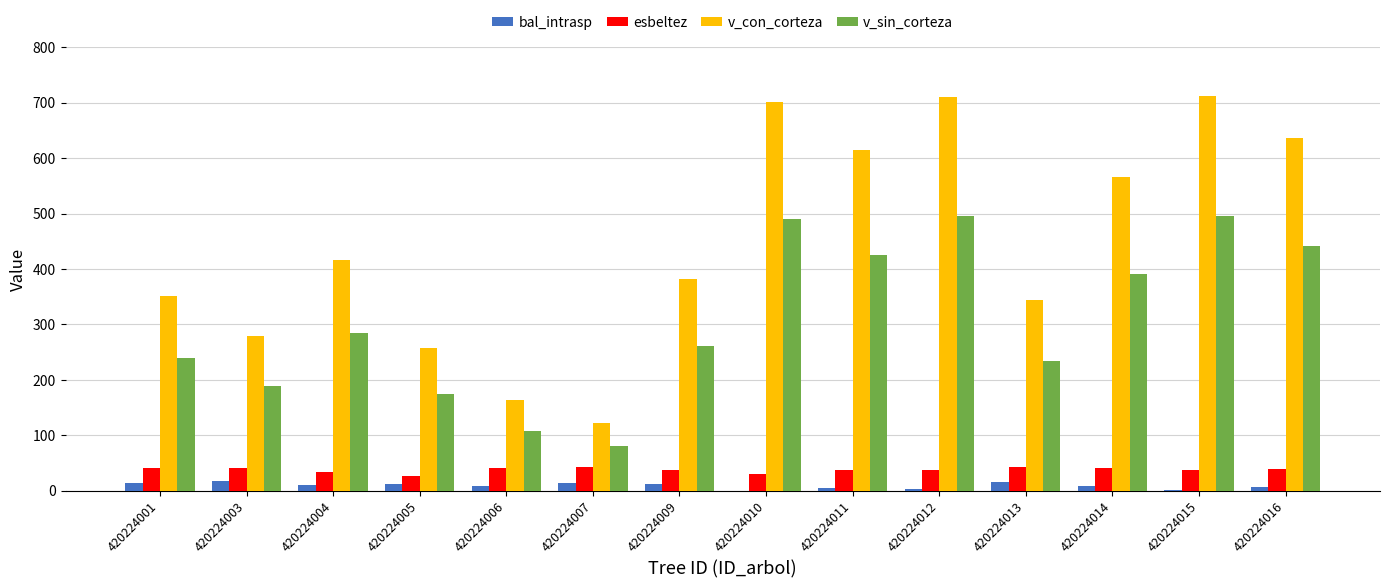

What is the difference between the bal_intrasp values at 420224001 and 420224003?

2.6